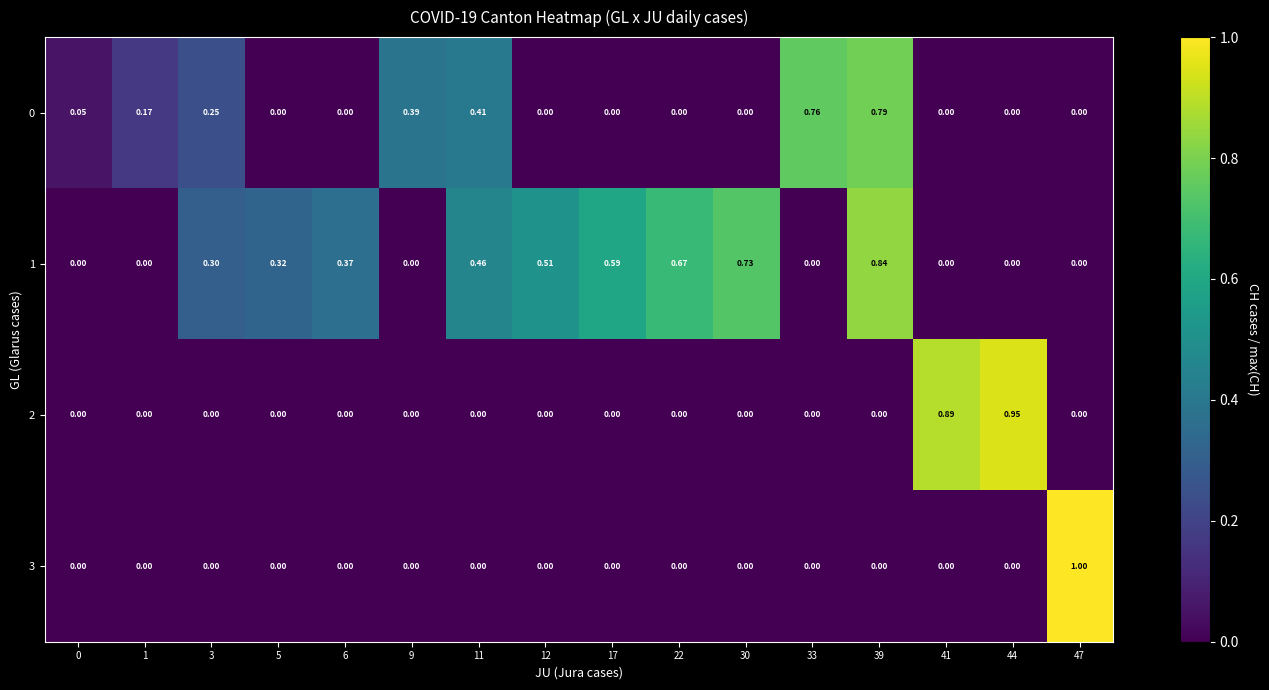

What is the total value across all series at 47?

1.0